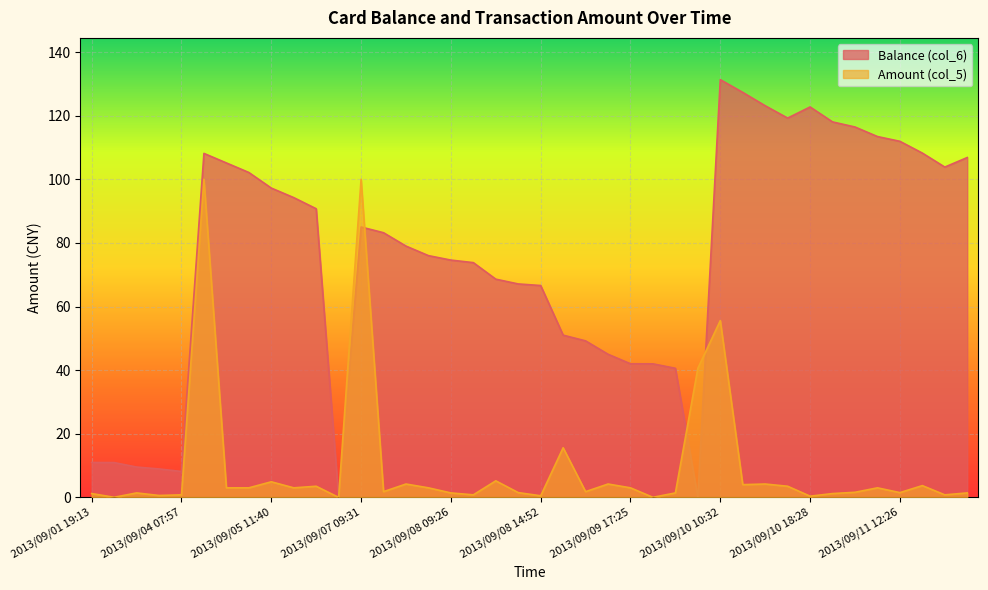

At which label does Balance (col_6) first exceed 83?

2013/09/04 12:26